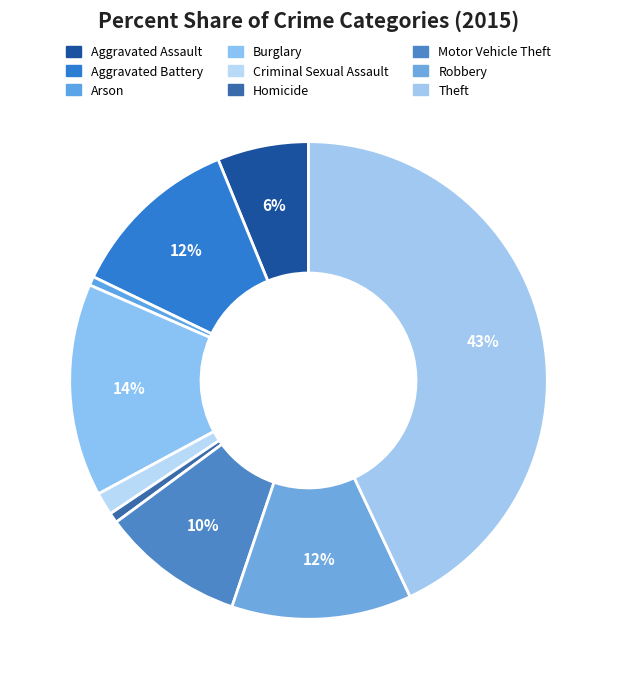

What percentage is the Robbery slice, to the nearest percent?

12%